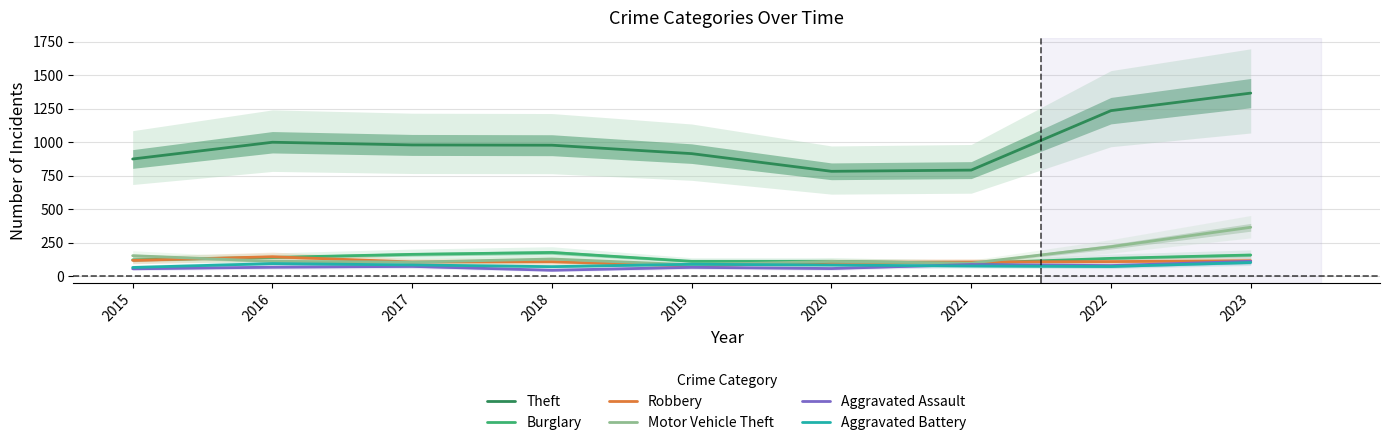

Reading right to left, transcribe all the data shown in this chart.

Theft: 1366	1235	791	782	914	977	979	999	874
Burglary: 157	132	95	110	110	176	162	139	121
Robbery: 114	108	105	102	75	107	105	144	117
Motor Vehicle Theft: 364	219	96	109	84	127	104	110	152
Aggravated Assault: 110	78	86	56	65	43	72	66	54
Aggravated Battery: 101	71	75	82	88	70	83	93	64